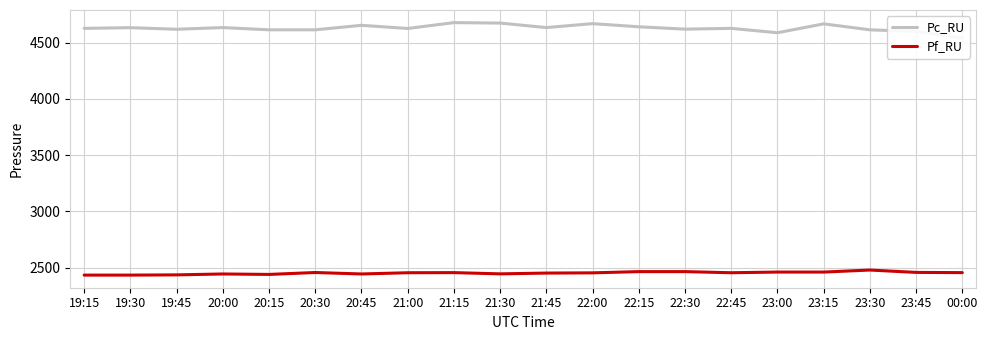

Where is Pf_RU nearest to the value 2456?

21:15